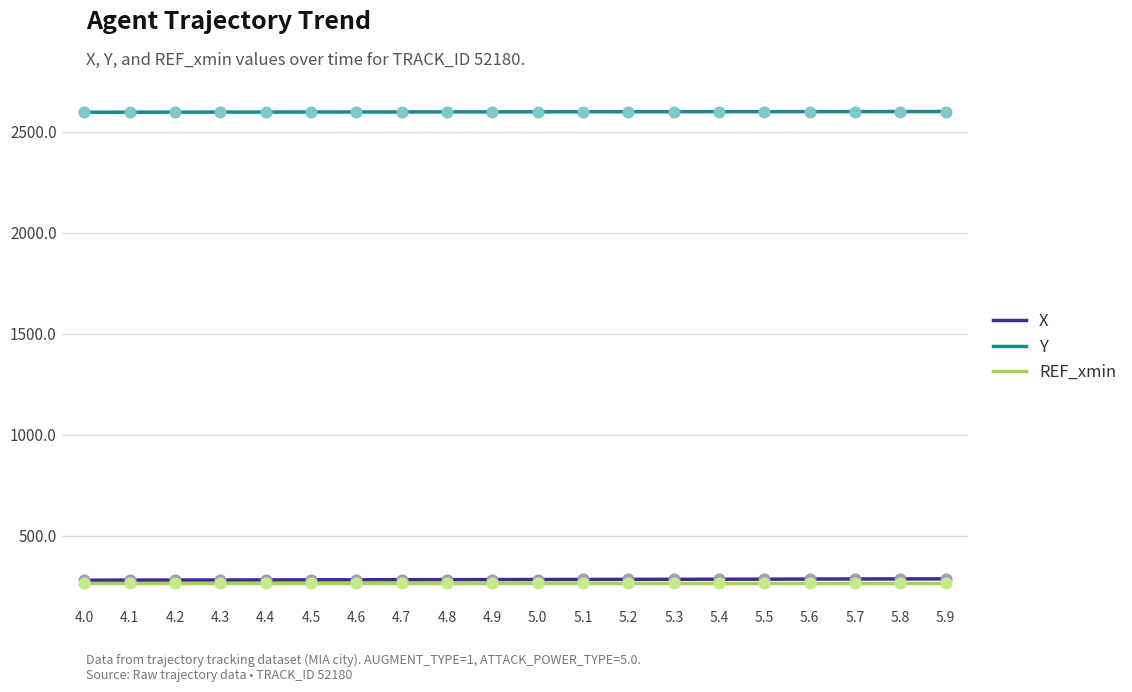

Which series has the largest total across all categories?

Y